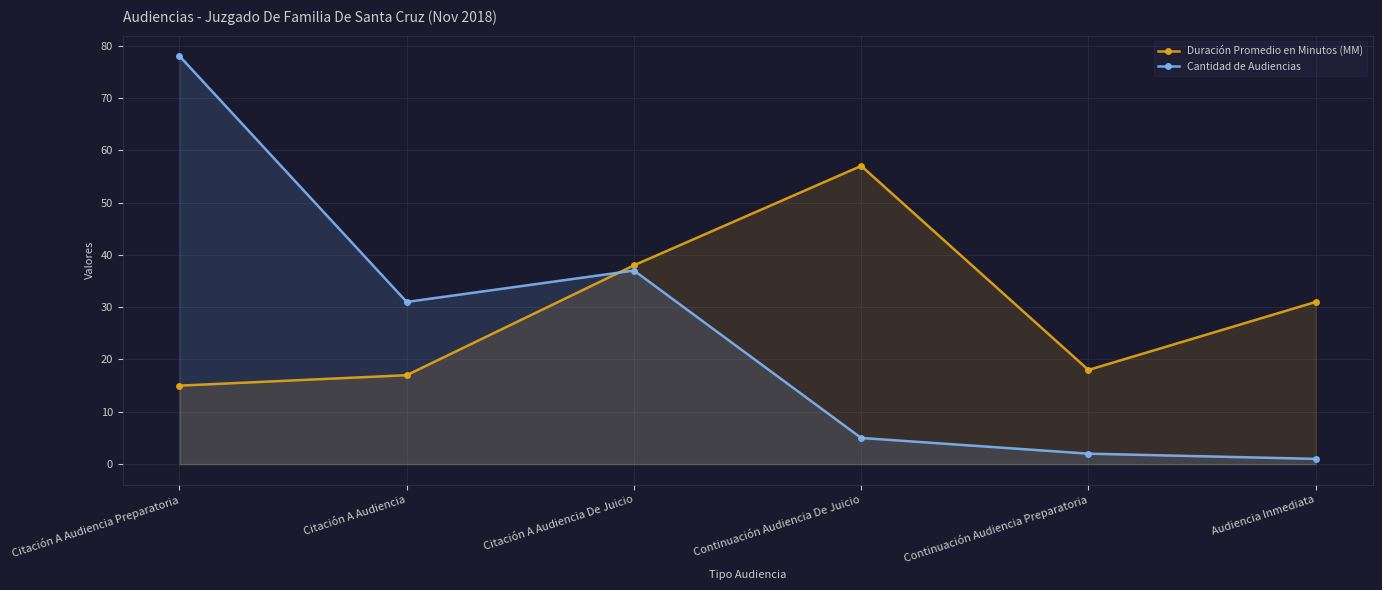

Which series has the widest spread of values?

Cantidad de Audiencias